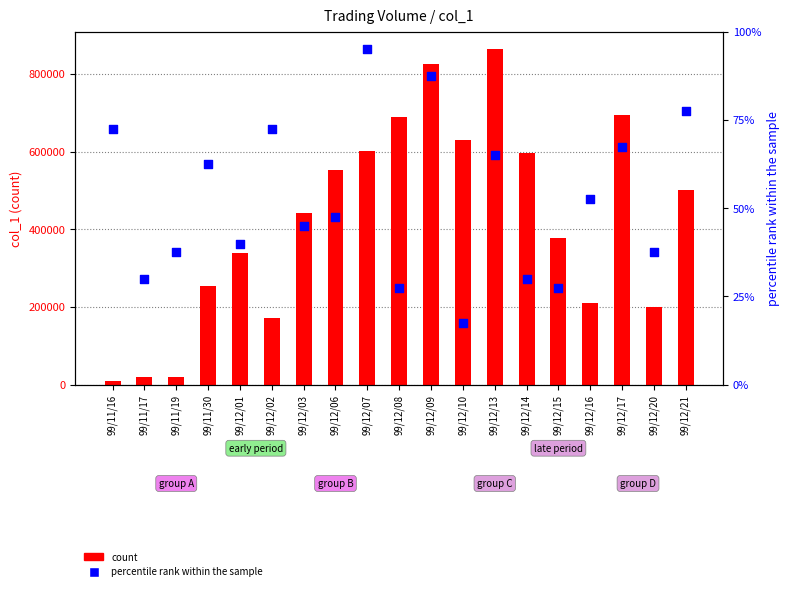

Which series contains the highest Y value?

col_1 (count)